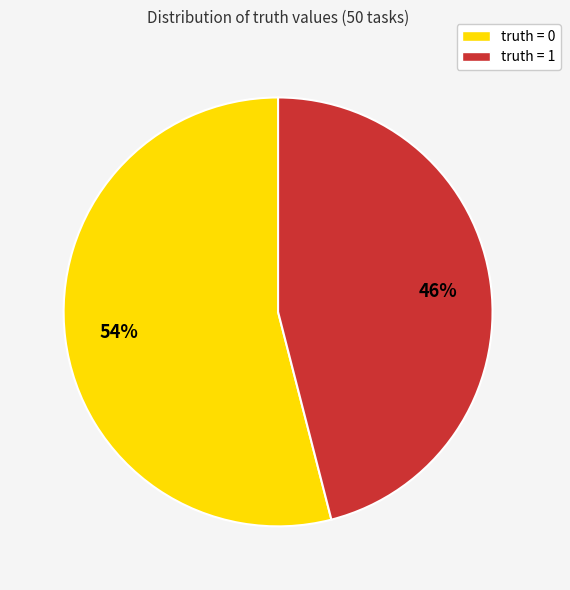

Do truth = 0 and truth = 1 together represent more than half of the pie?

Yes